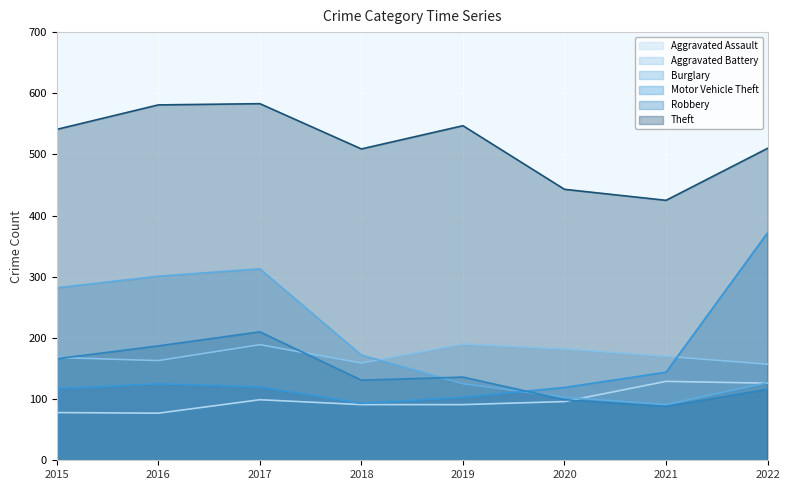

How many interior local peaks does the Motor Vehicle Theft series have?

1